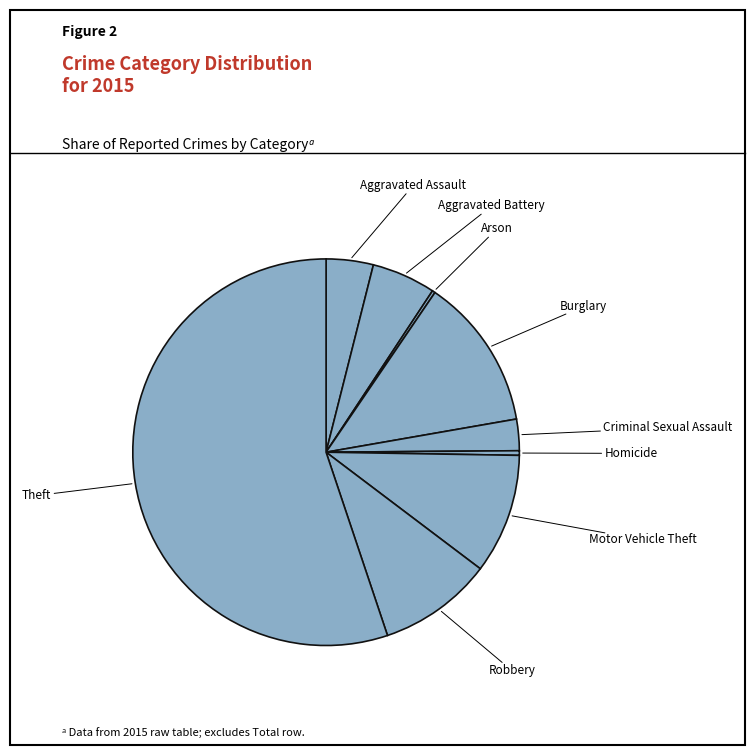

What is the ratio of the value at Motor Vehicle Theft to the value at Aggravated Assault?

2.5